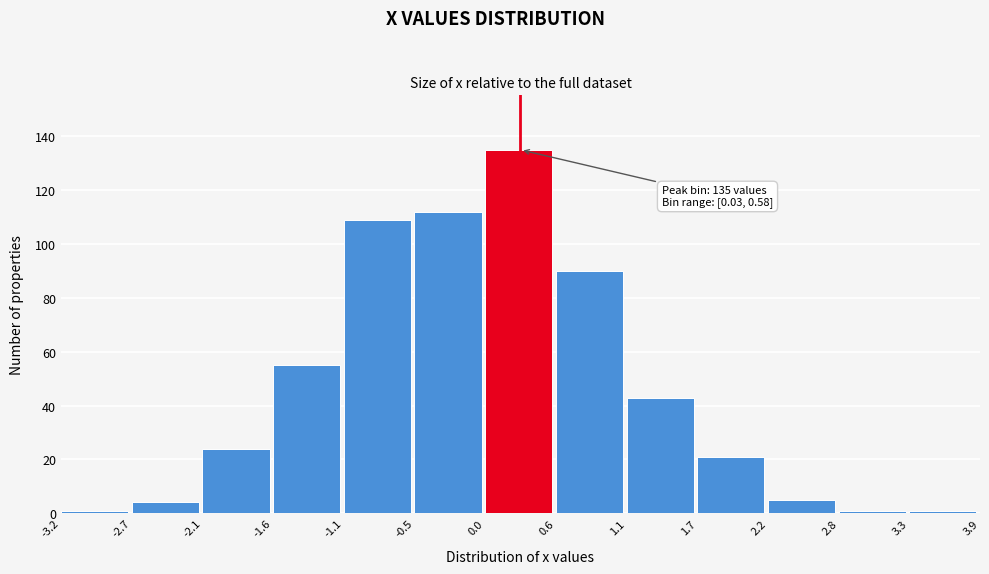

Which range on the x-axis has the tallest bar?

0.0 to 0.6